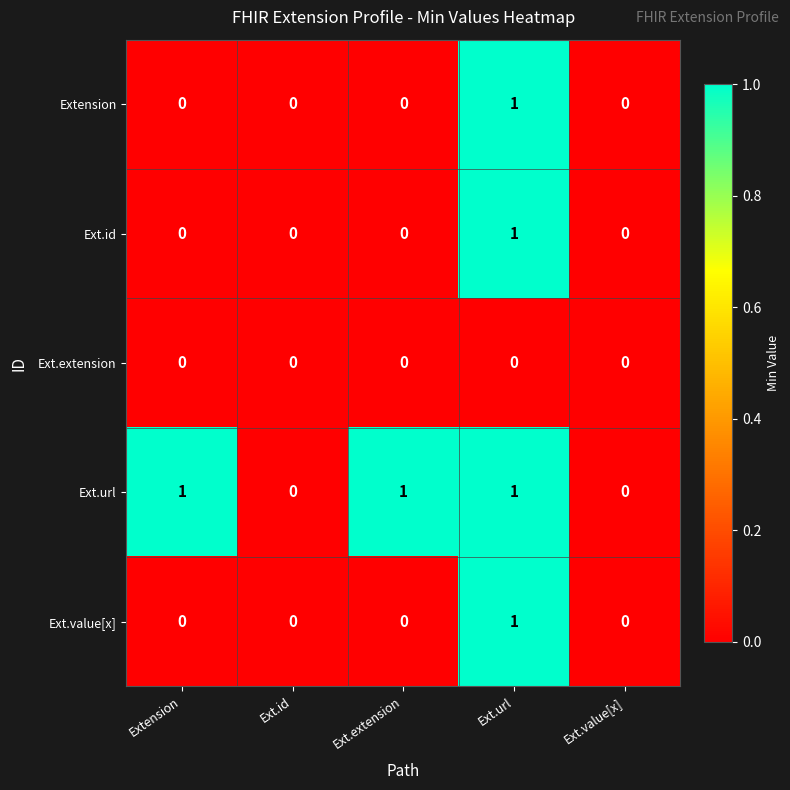

Reading left to right, transcribe all the data shown in this chart.

Extension: 0	0	0	1	0
Ext.id: 0	0	0	1	0
Ext.extension: 0	0	0	0	0
Ext.url: 1	0	1	1	0
Ext.value[x]: 0	0	0	1	0